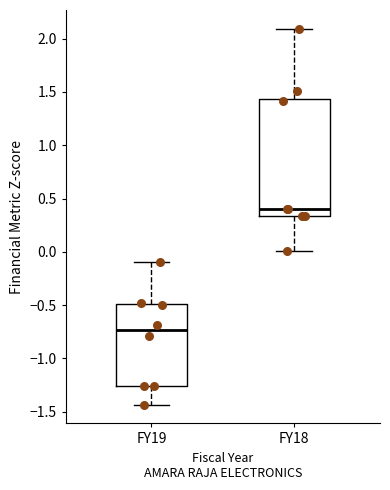

Where is the lower edge of the box for FY18 on the y-axis? The values are not printed on the chart, so give them approximately, as read against the axis.

0.35